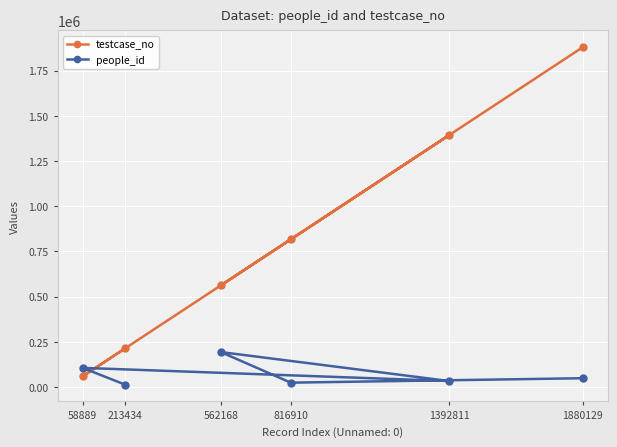

Which series has the widest spread of values?

testcase_no